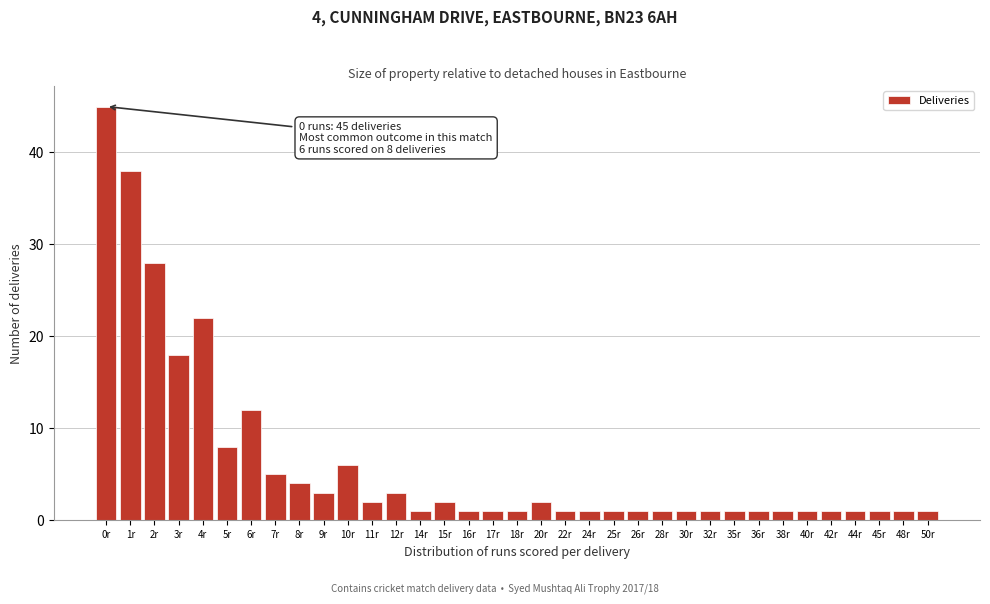

At which category does the chart reach its peak across all series?

0r